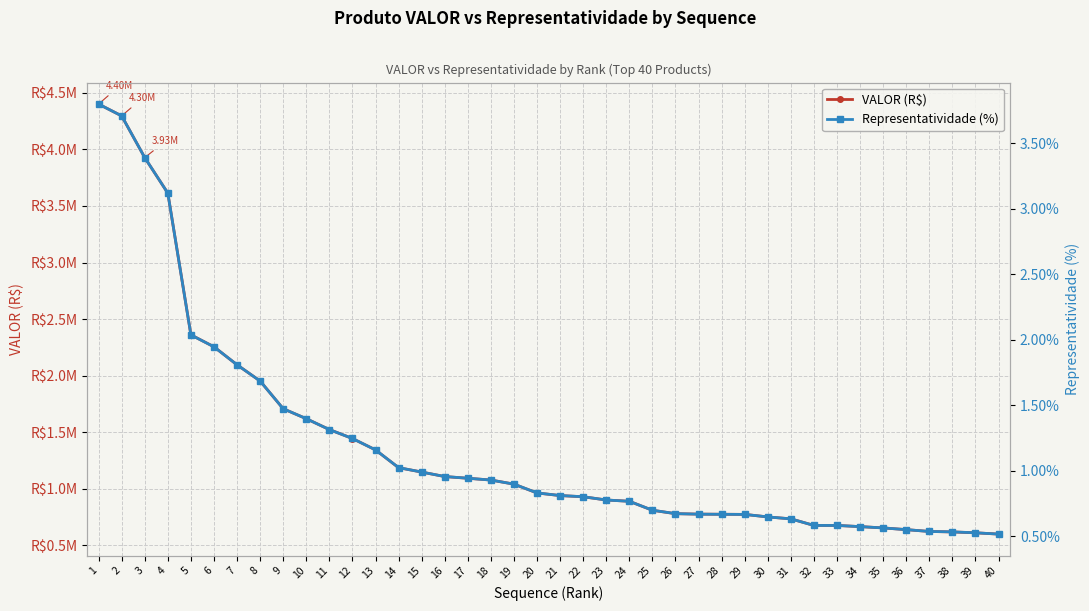

How many data points in VALOR (R$) are above 963789?

20